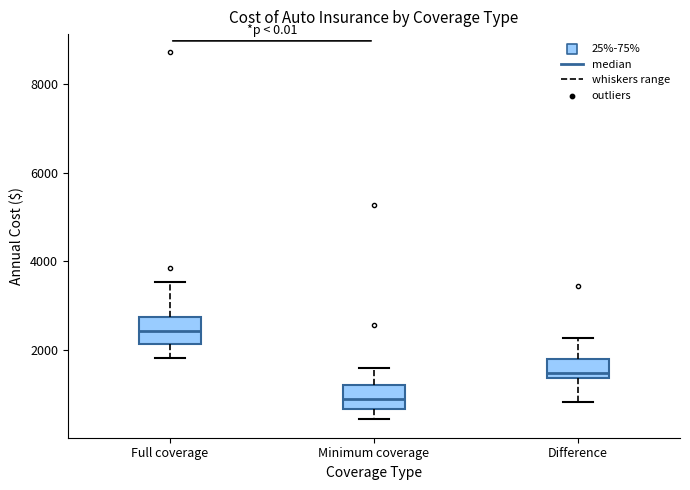

Reading left to right, transcribe this box plot: for each box, give where its median line is, the range the box spans, and where its two whiskers end, as read against the y-axis. The values are not printed on the chart, so give them approximately, as read against the axis.

Full coverage: median 2400, box 2200 to 2800, whiskers 1800 to 3600
Minimum coverage: median 800, box 600 to 1200, whiskers 400 to 1600
Difference: median 1400 (just above the box's lower edge), box 1400 to 1800, whiskers 800 to 2200